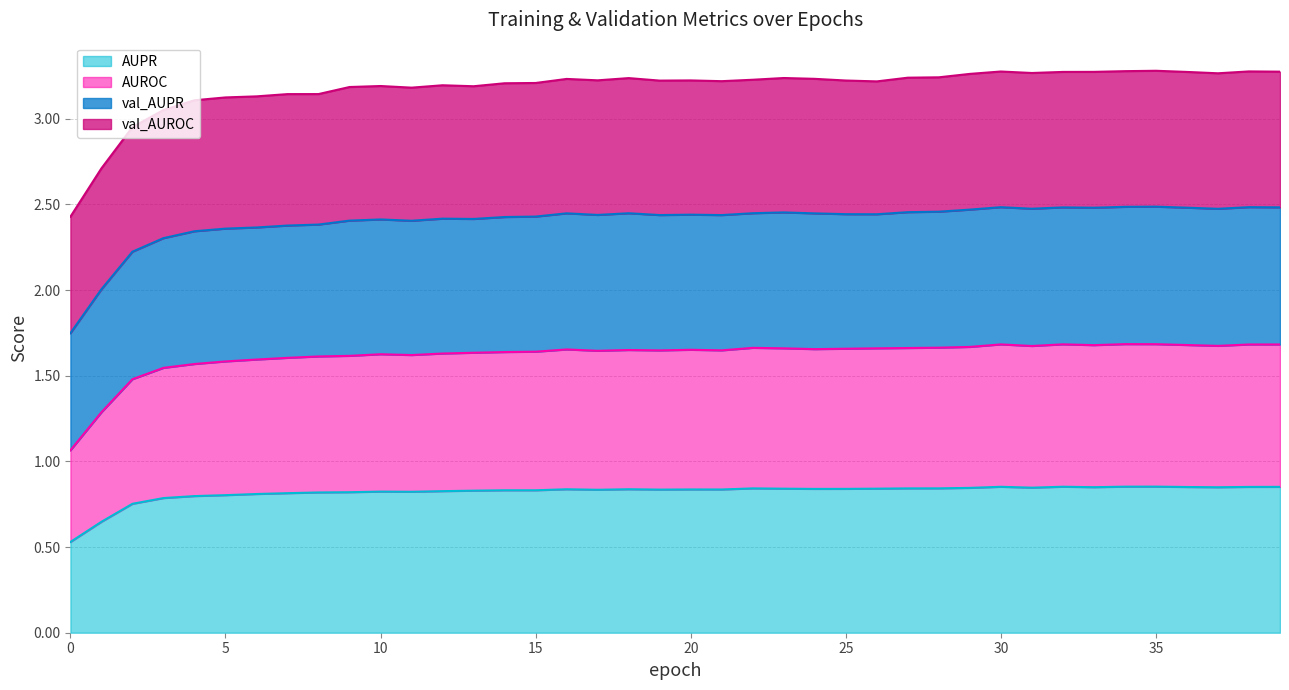

How many categories are shown in the chart?

40